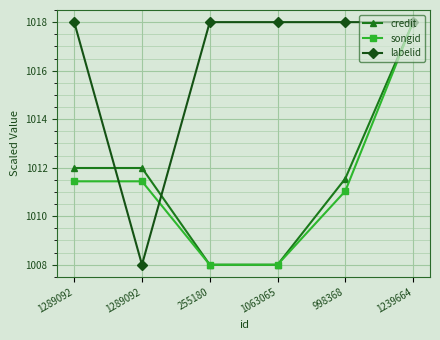

How many lines are shown in the chart?

3